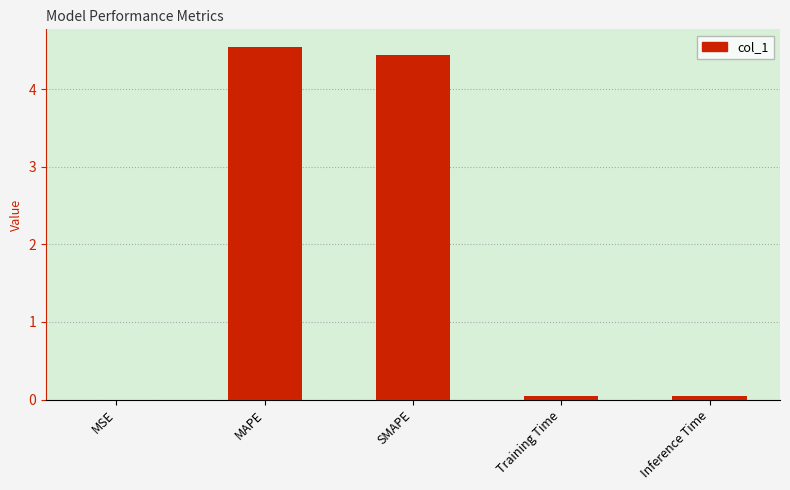

The chart shows a value of 0.0 at MSE. True or false?

True